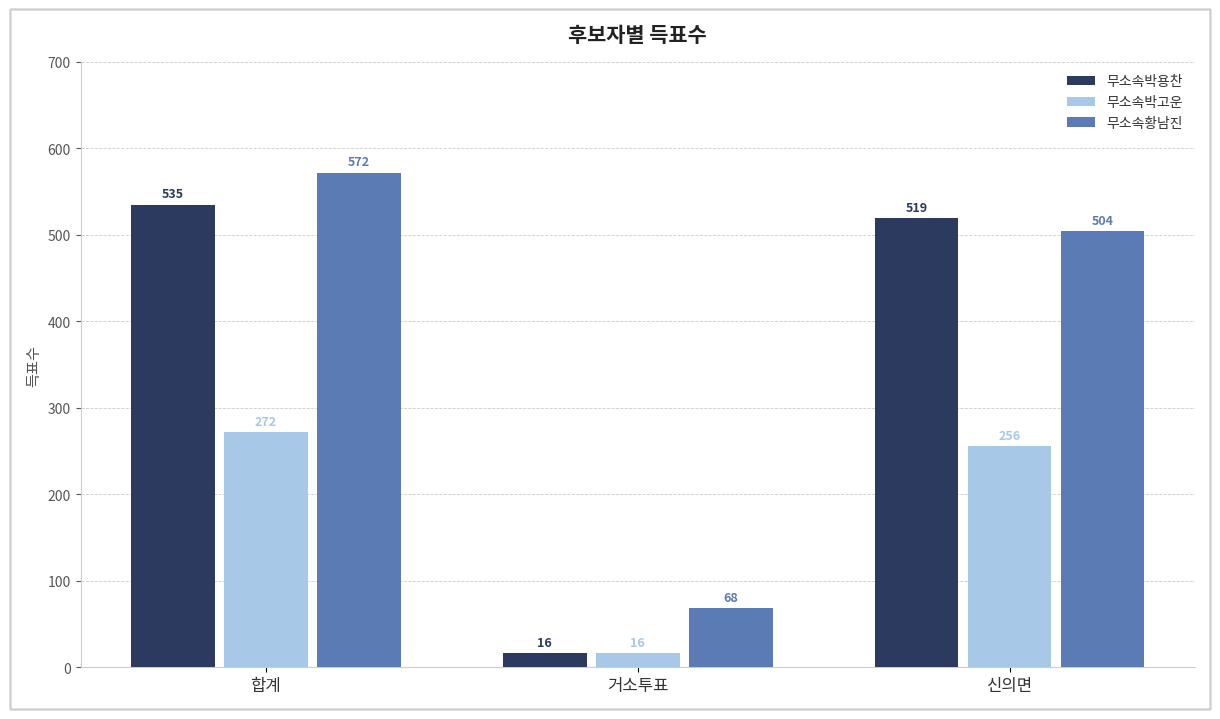

What position from the right is 신의면?

1